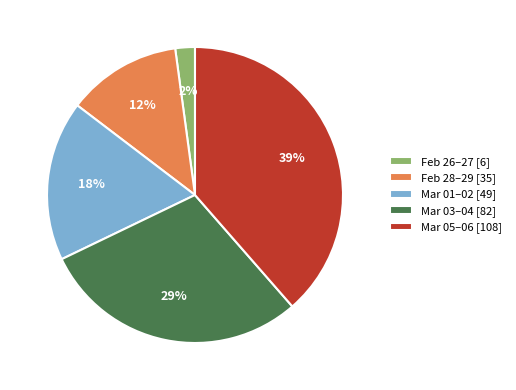

The Feb 28–29 [35] slice represents 2% of the pie. True or false?

False